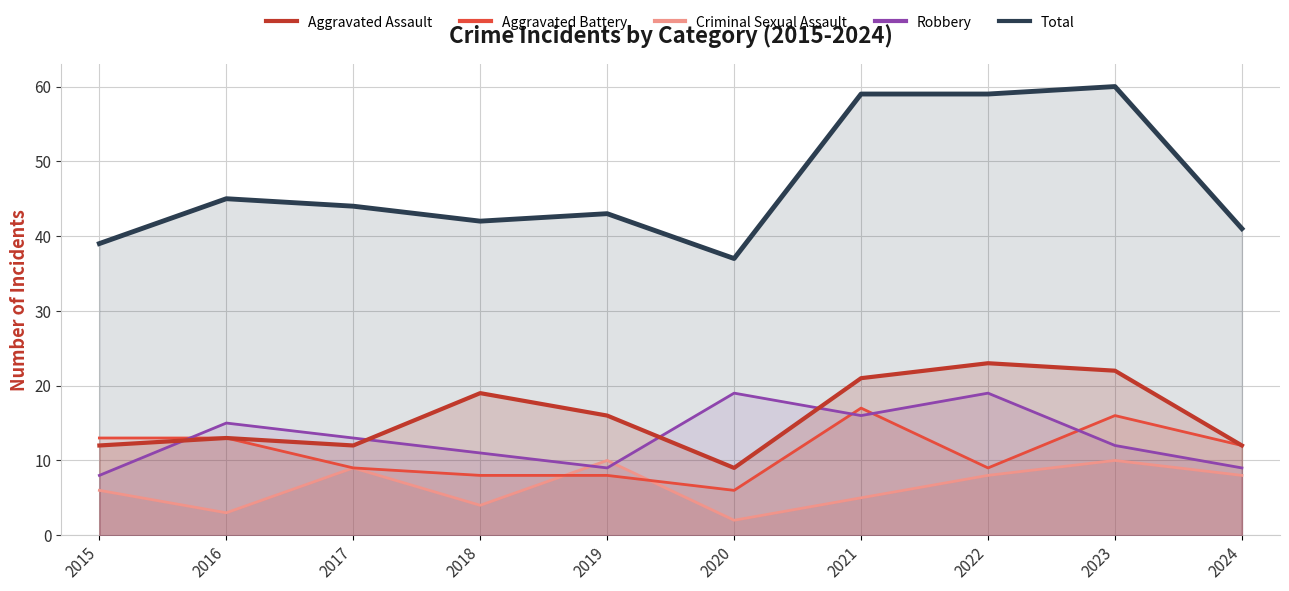

What is the spread (max minus min) of values at 2020?

35